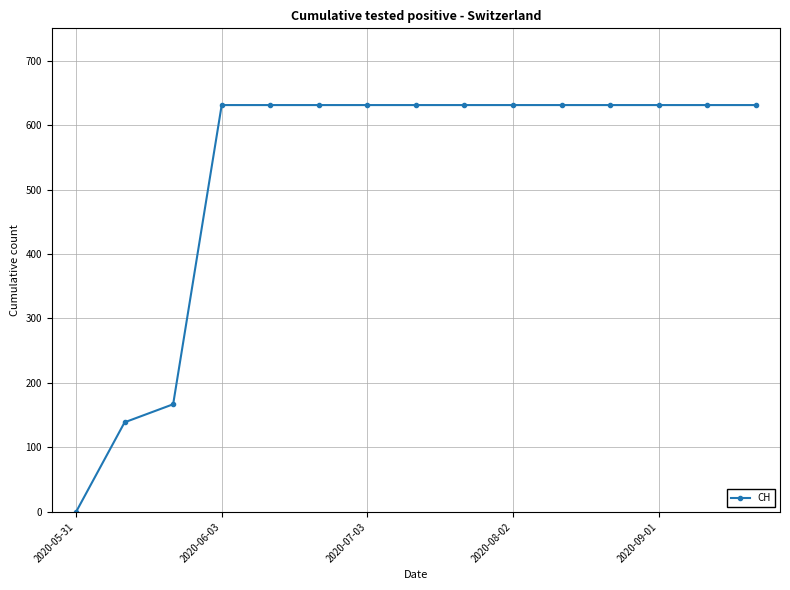

What is the difference between the maximum and second lowest values?

492